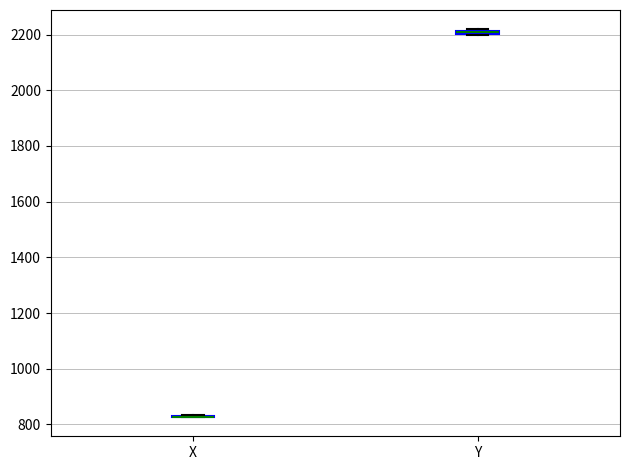

Where is the lower edge of the box for Y on the y-axis? The values are not printed on the chart, so give them approximately, as read against the axis.

2200